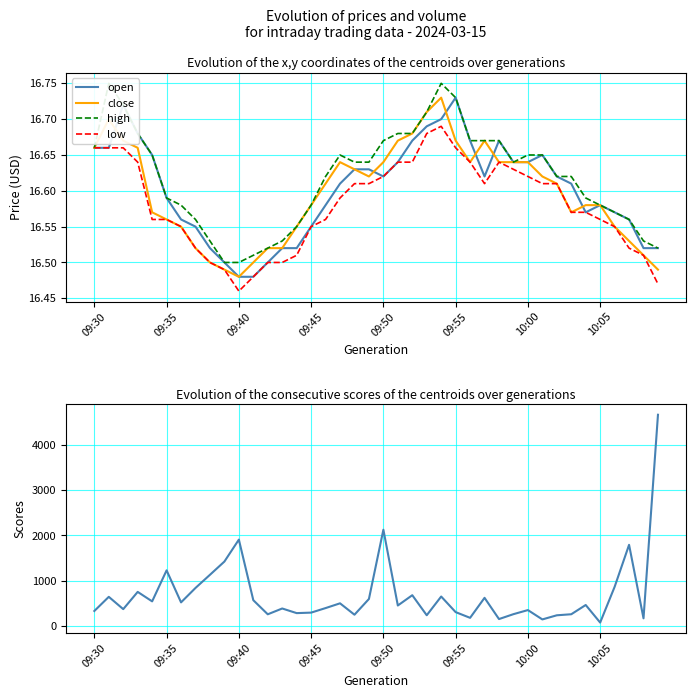

Which category has the lowest value in the close series?

09:40